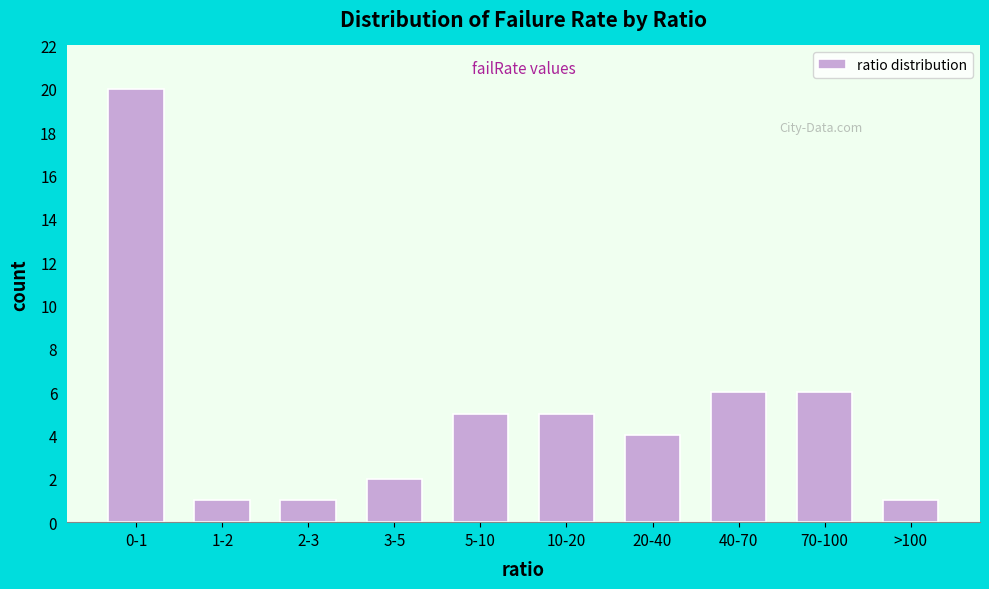

Reading right to left, transcribe all the data shown in this chart.

>100=1	70-100=6	40-70=6	20-40=4	10-20=5	5-10=5	3-5=2	2-3=1	1-2=1	0-1=20